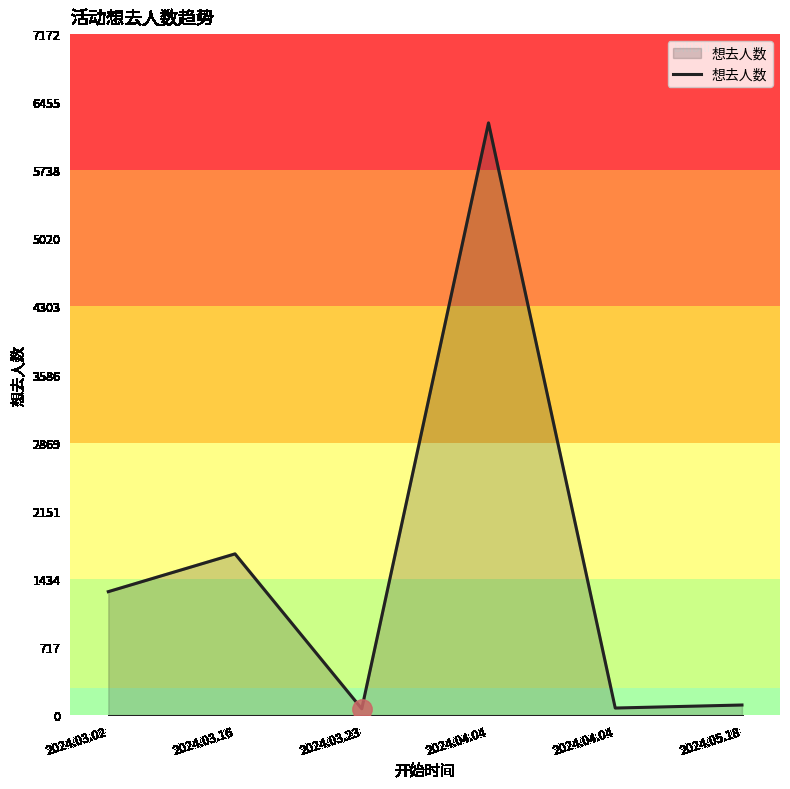

What is the approximate value at 2024.05.18, to the nearest 100?

100